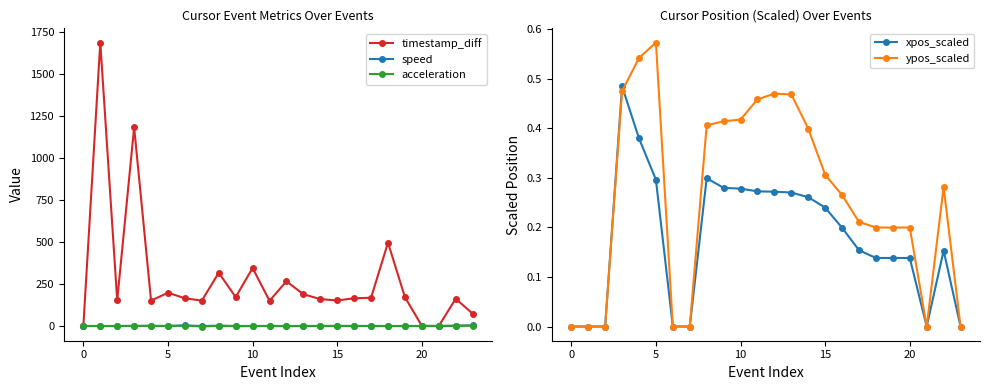

How many data points in ypos_scaled are above 0?

17